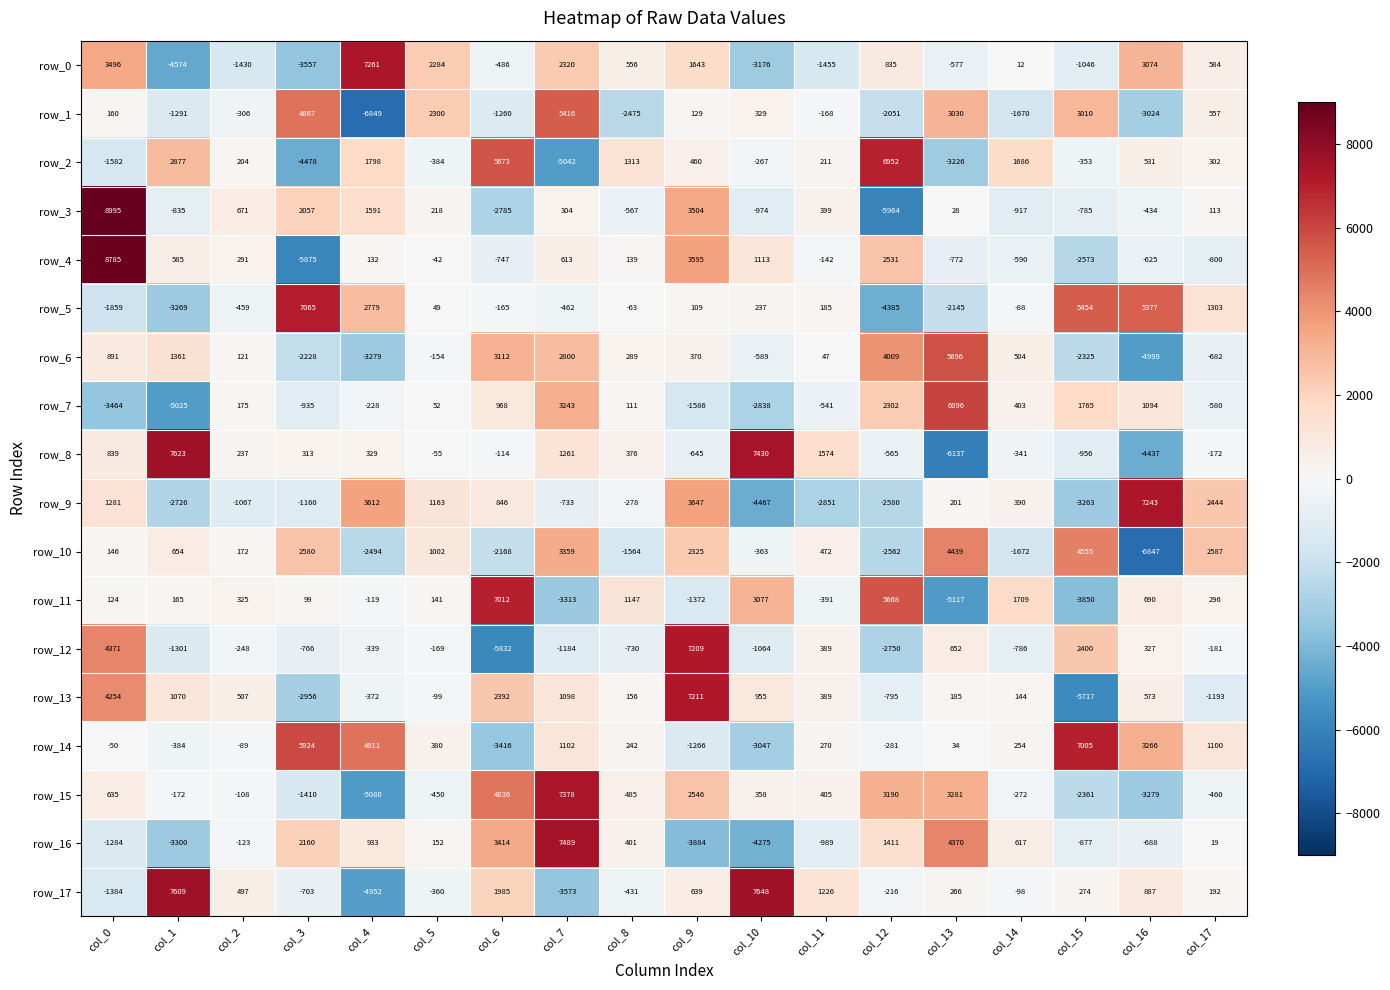

How many positive values does the row_13 series have?

12